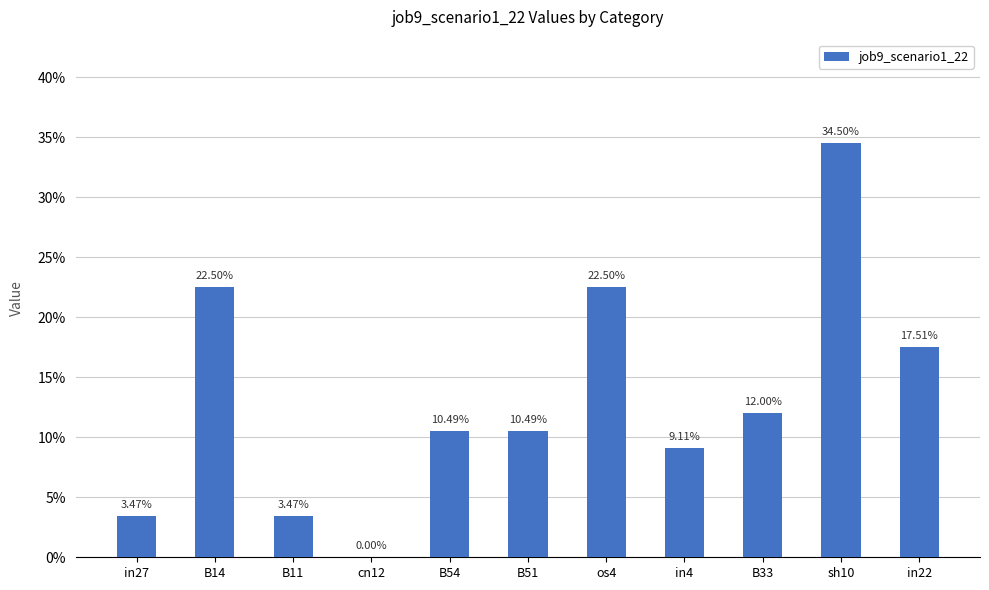

Reading right to left, what are all the values shown in this chart?

0.2	0.3	0.1	0.1	0.2	0.1	0.1	0.0	0.0	0.2	0.0